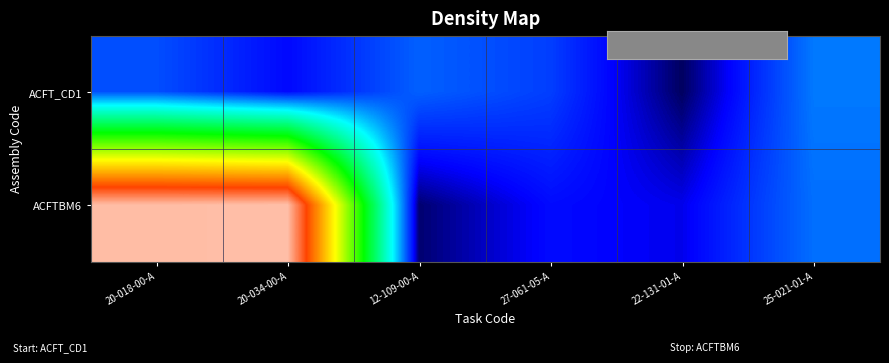

Which category has the lowest value across all series?

22-131-01-A